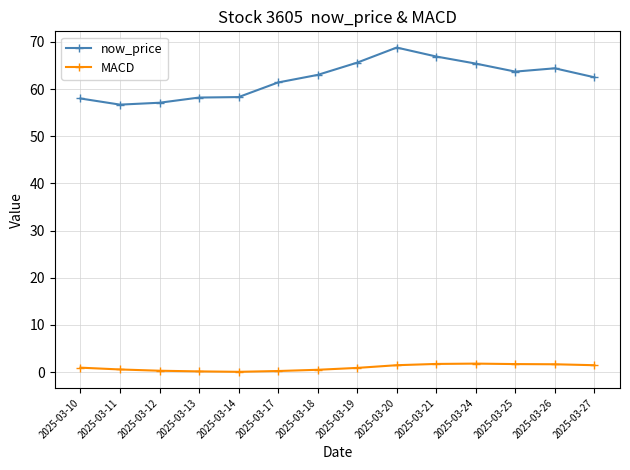

True or false: now_price has a value of 57.1 at 2025-03-12.

True